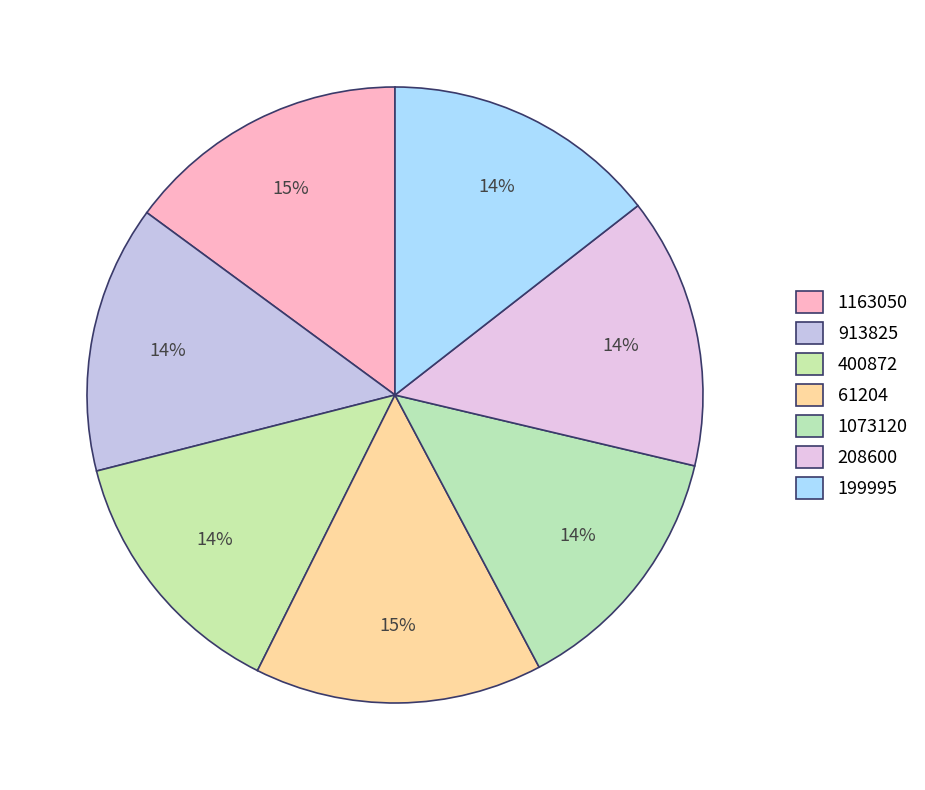

Count the number of slices in the pie.

7